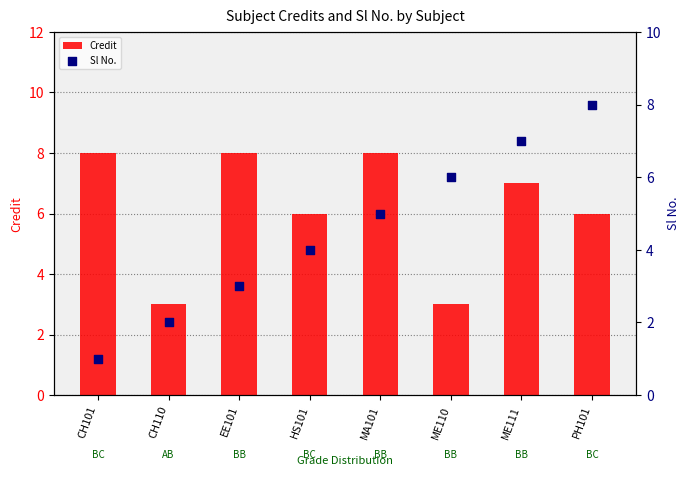

Is the value of Credit at CH110 greater than the value of Sl No. at ME111?

No